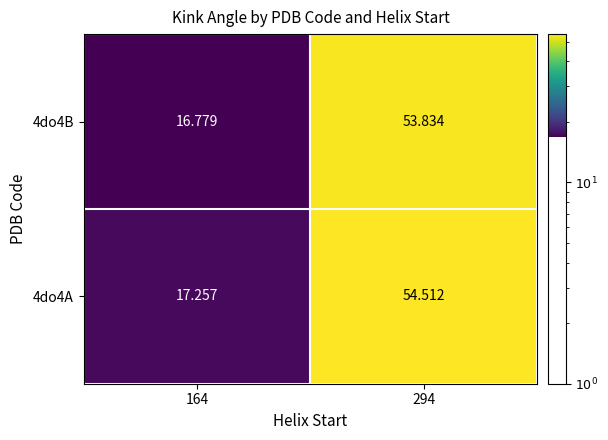

Is the value of 4do4A at 294 greater than the value of 4do4B at 164?

Yes